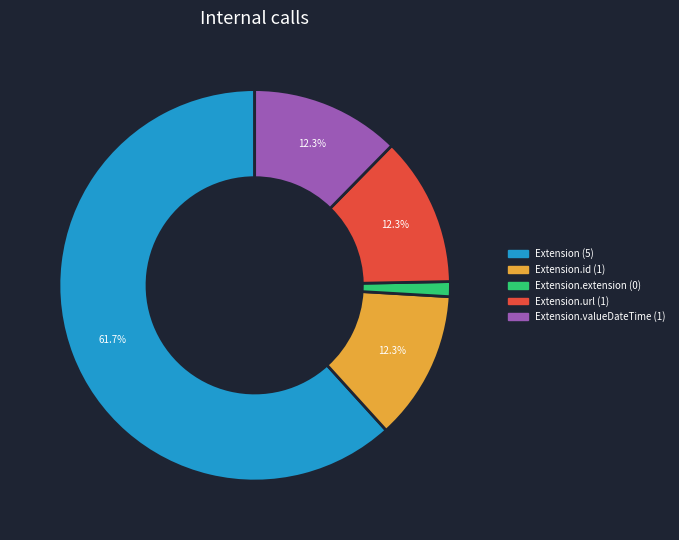

Does any single category account for the majority?

Yes